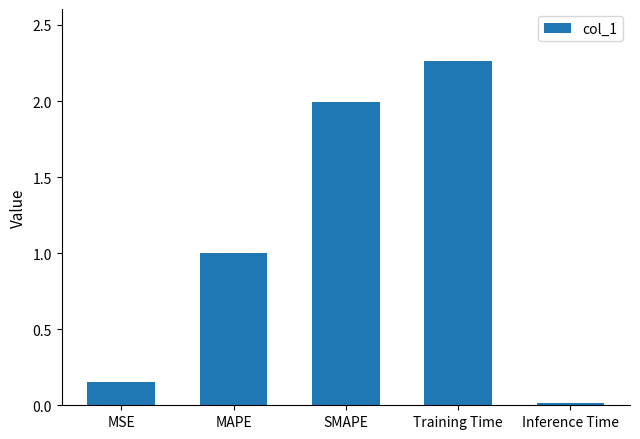

How many distinct data groups are displayed?

1